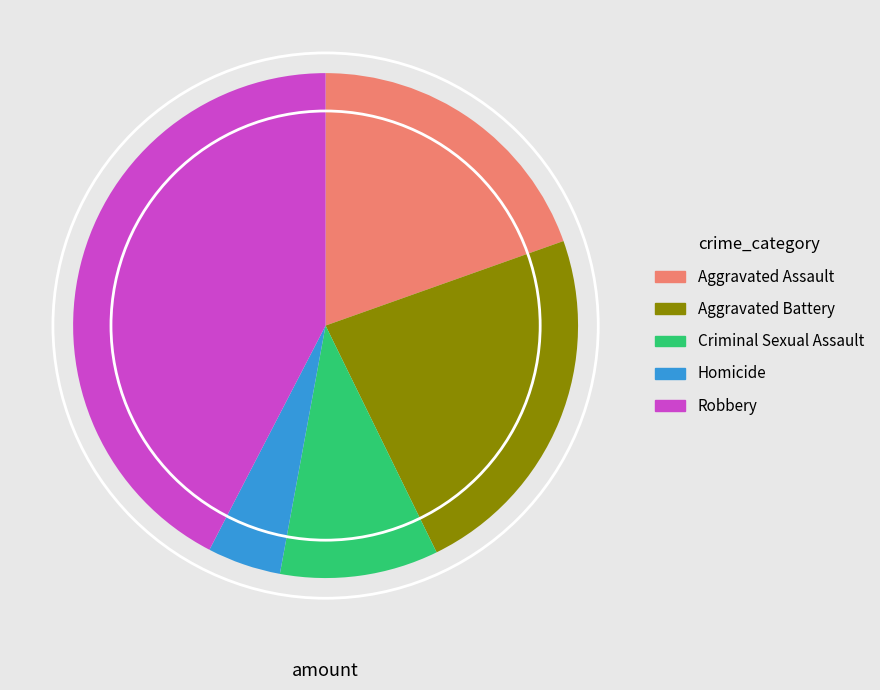

True or false: Robbery accounts for 42% of the total.

True